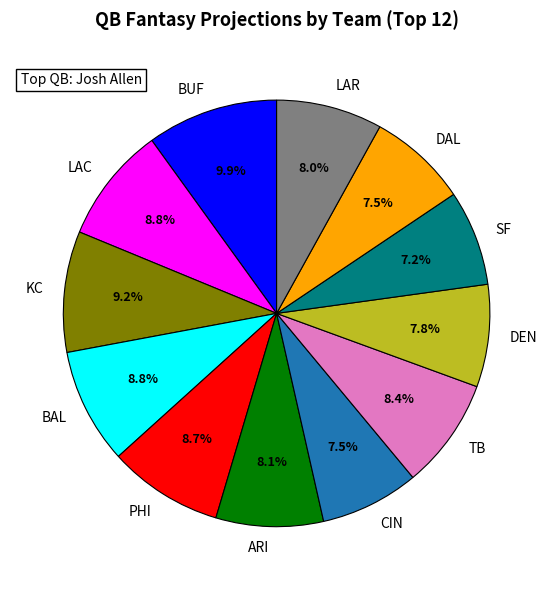

Is SF the majority of the pie?

No